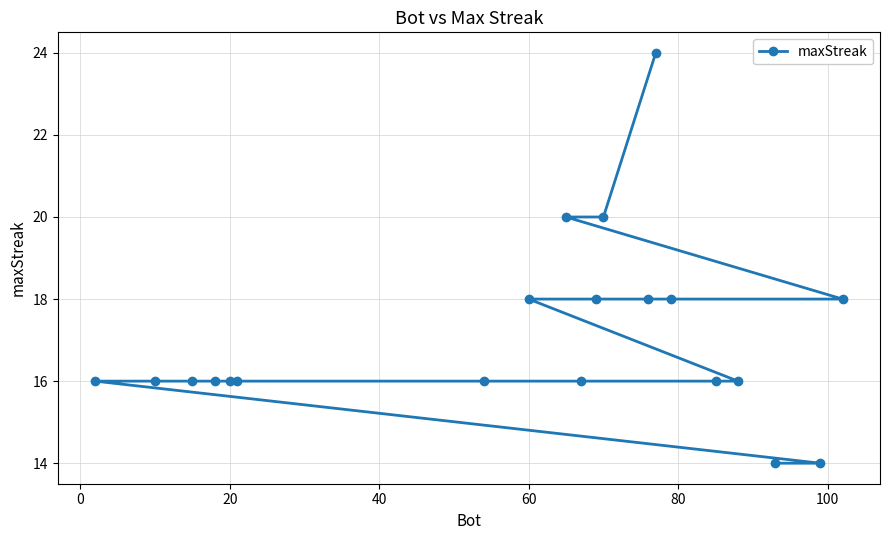

What is the difference between the maximum and minimum values?

10